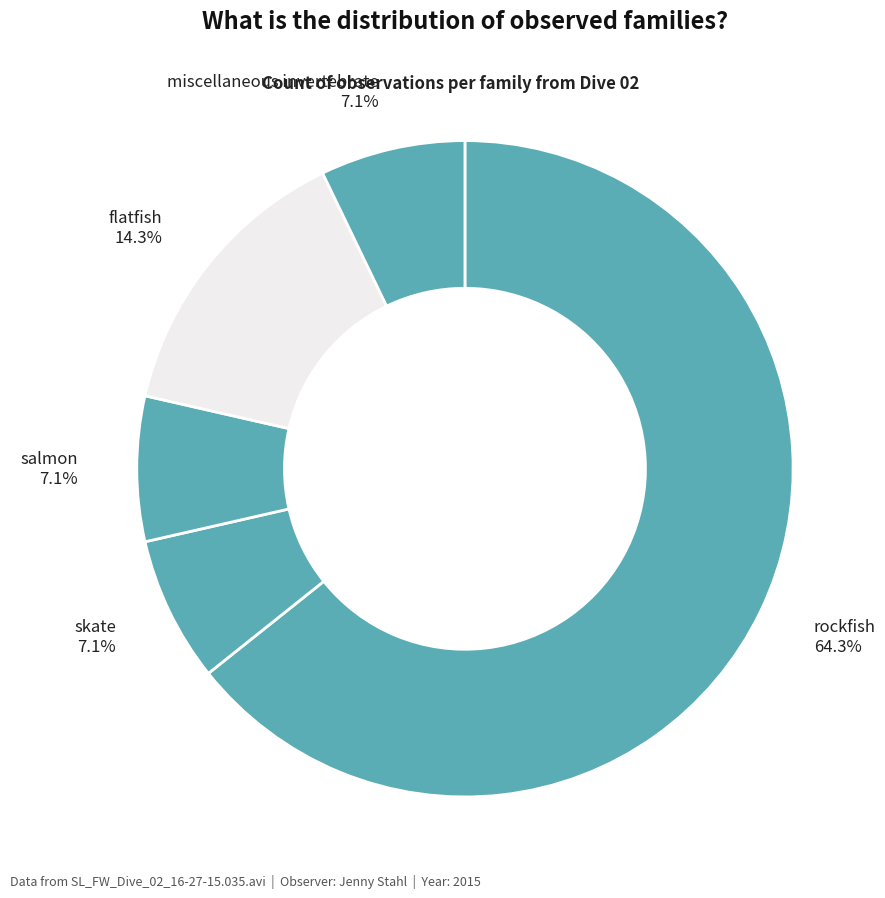

How many segments does this pie chart have?

5